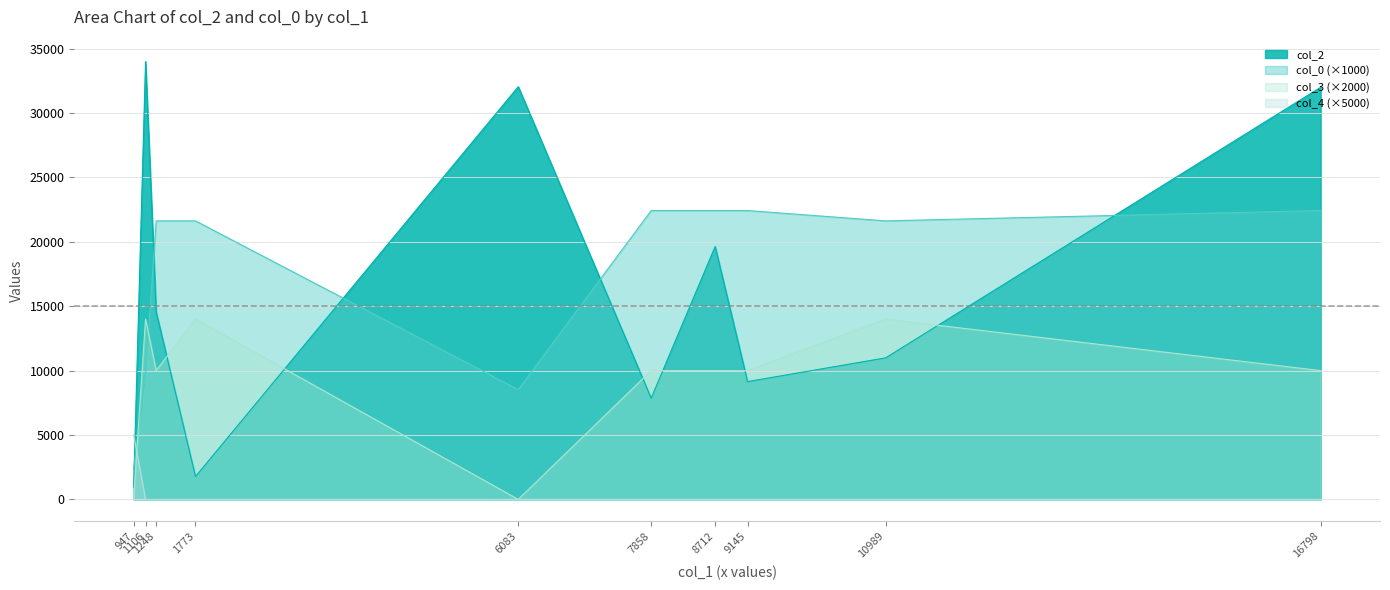

Rank the series by their maximum value, from highest to lowest.

col_2, col_0 (×1000), col_3 (×2000), col_4 (×5000)